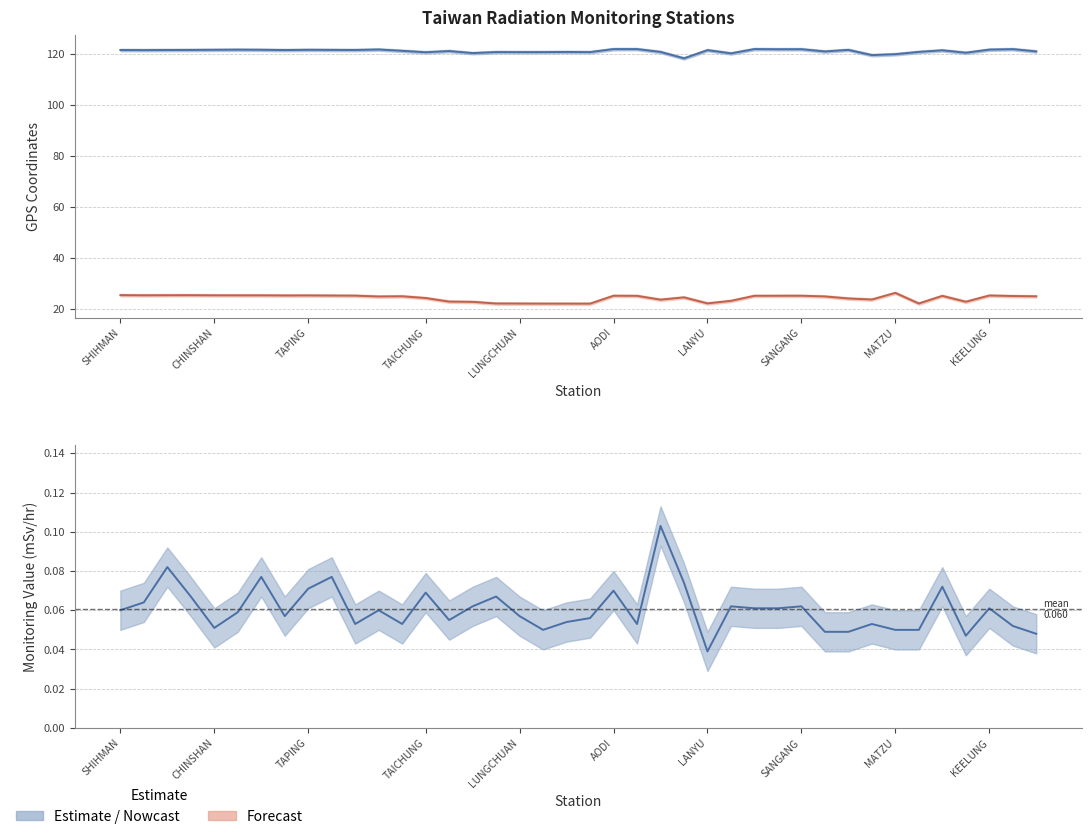

In GPS_Longitude, how many points are higher than both neighbors (excluding endpoints)?

12